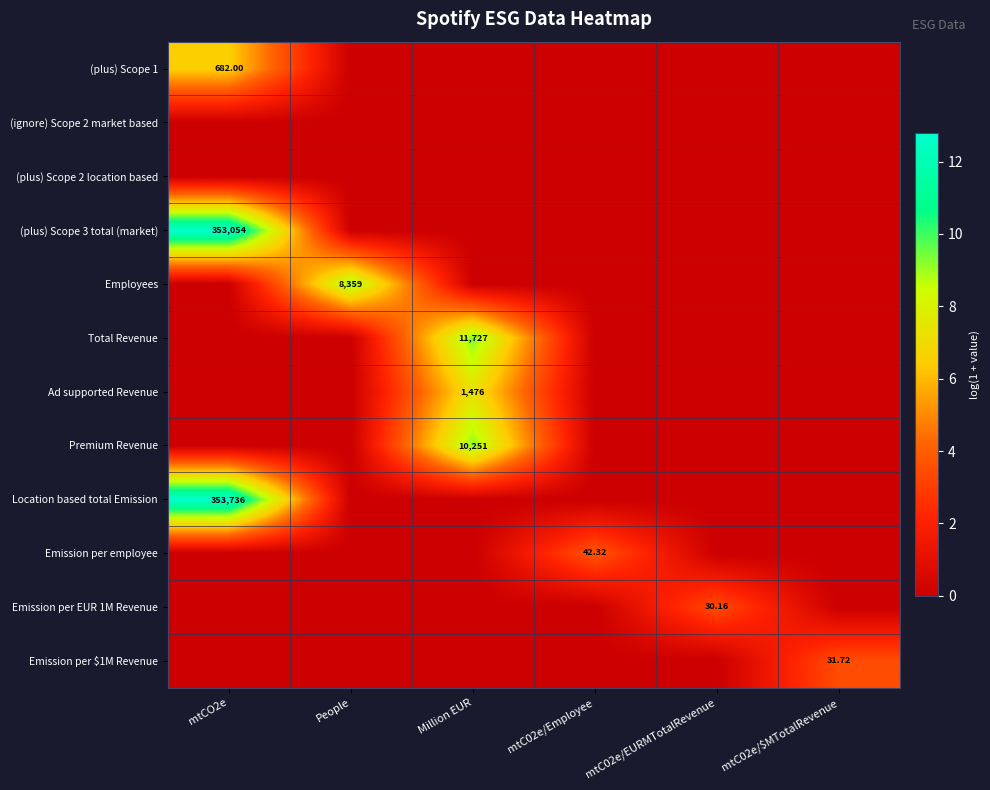

What is the spread (max minus min) of values at mtC02e/$MTotalRevenue?

3.5